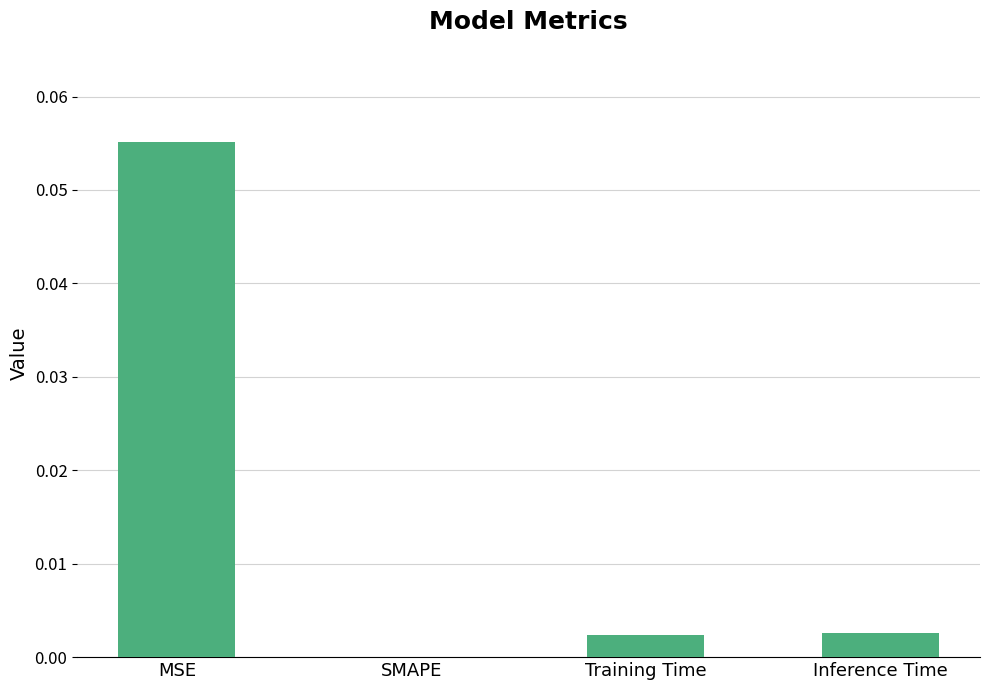

Which category has the highest value across all series?

MSE